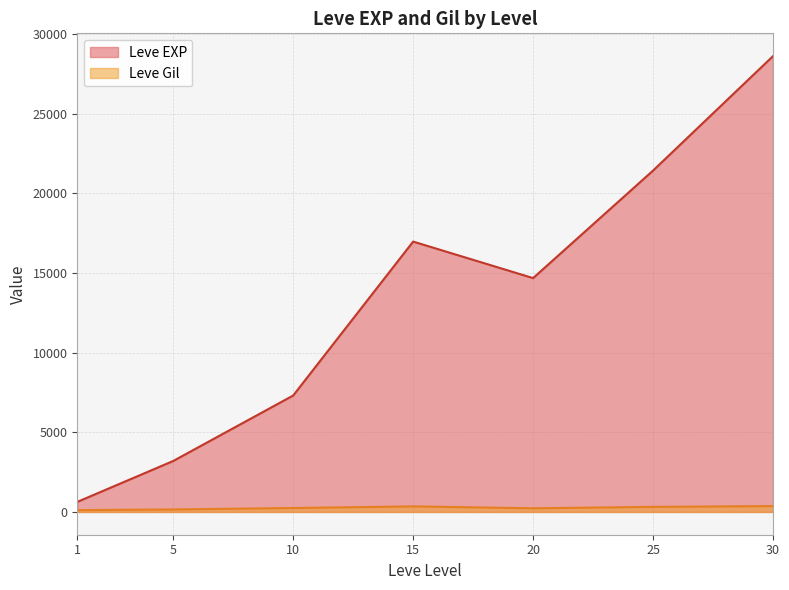

What value does the Leve Gil series have at 5?

156